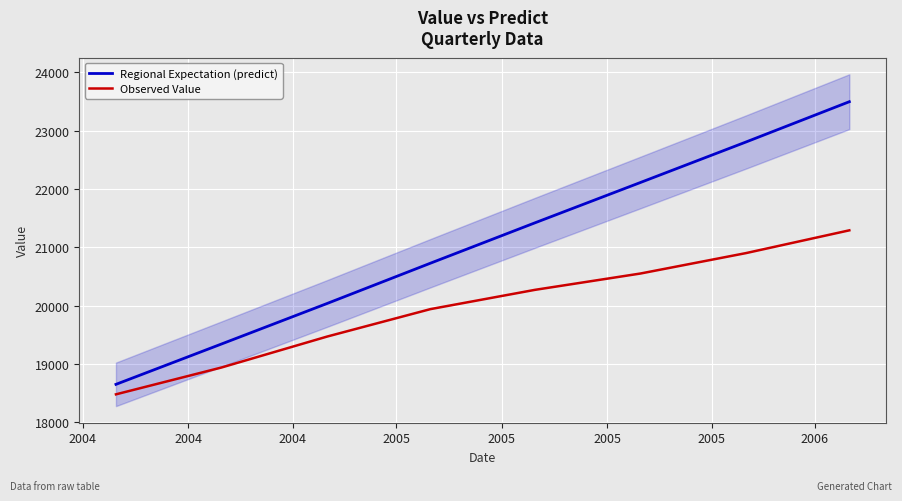

At how many categories does at least one series exceed 23180?

1